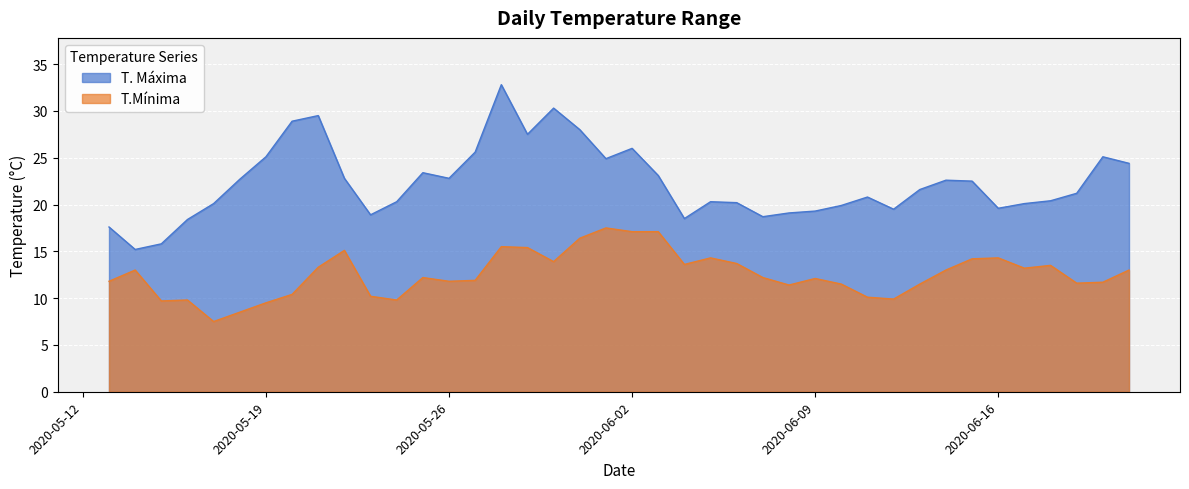

True or false: T. Máxima and T.Mínima intersect in this chart.

False